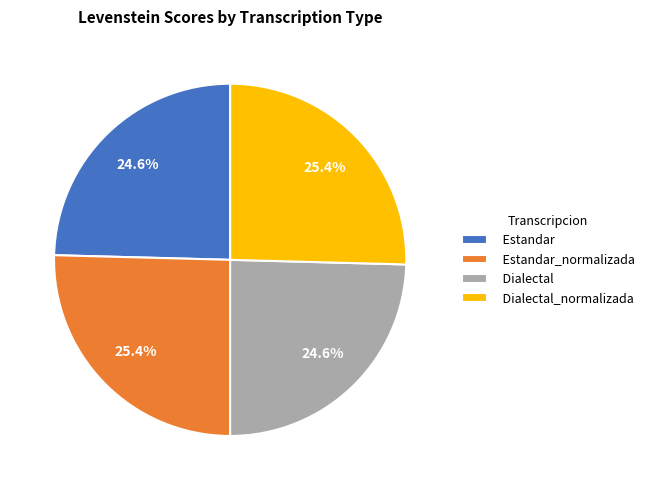

Is it true that Estandar_normalizada is 25% of the pie?

True